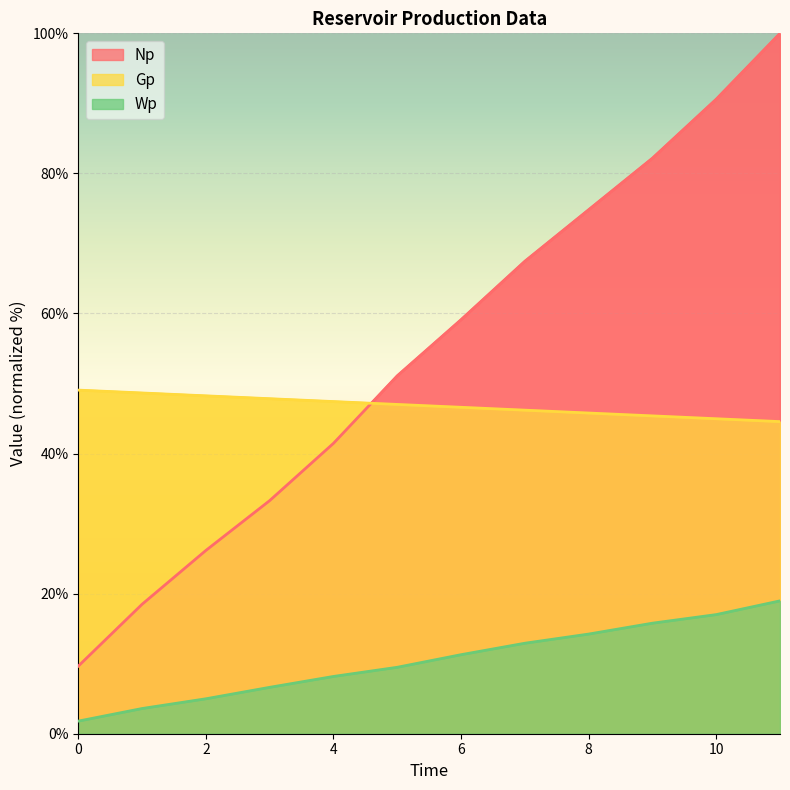

What are all the series names shown in the legend?

Np, Gp, Wp